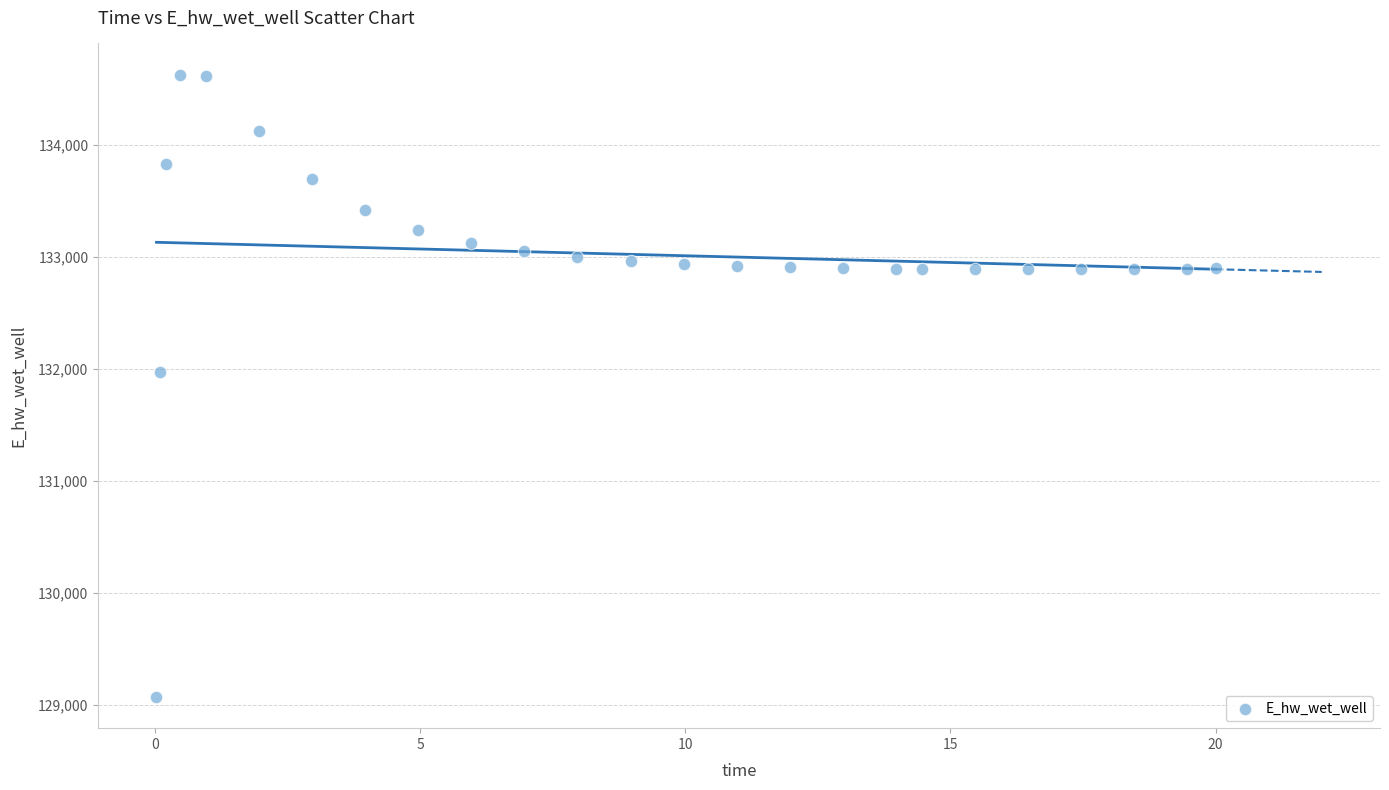

What is the range of Y values (max minus min)?

5558.3